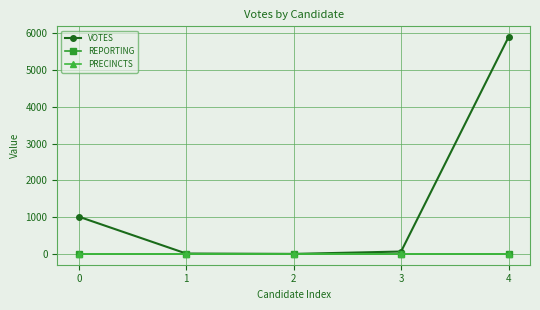

How many lines are shown in the chart?

3